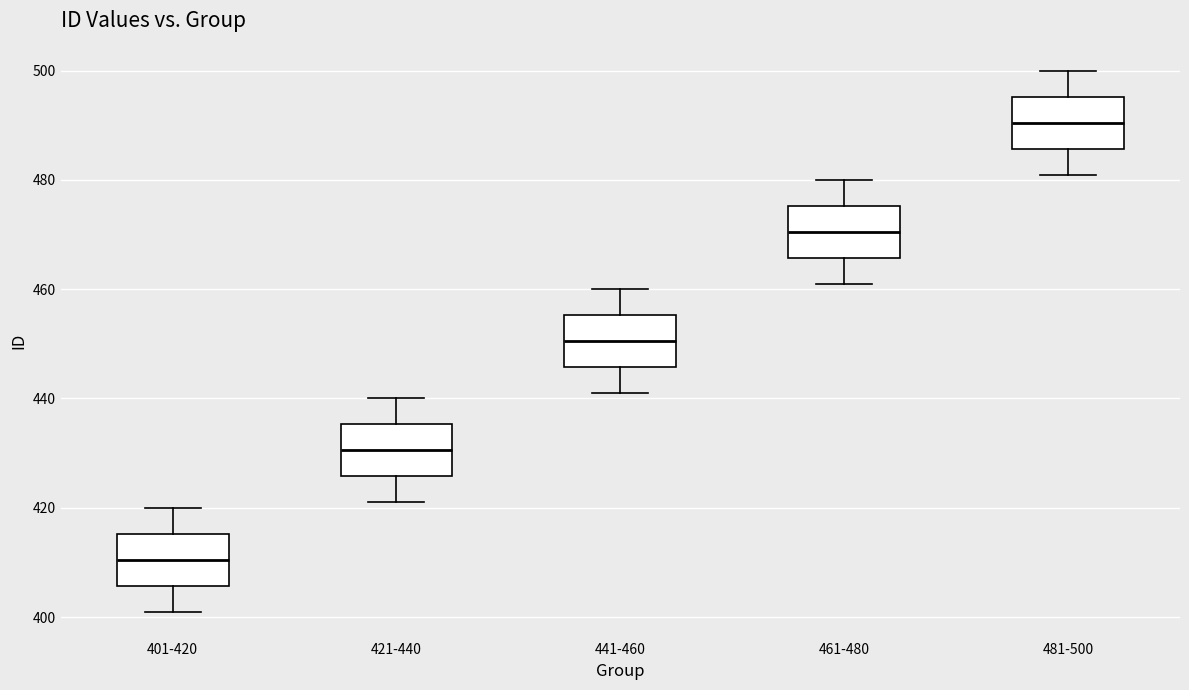

Reading left to right, read every box against the y-axis: the position of its median line, the range the box covers, and the ends of its whiskers. The values are not printed on the chart, so give them approximately, as read against the axis.

401-420: median 410, box 406 to 416, whiskers 402 to 420
421-440: median 430, box 426 to 436, whiskers 422 to 440
441-460: median 450, box 446 to 456, whiskers 442 to 460
461-480: median 470, box 466 to 476, whiskers 462 to 480
481-500: median 490, box 486 to 496, whiskers 482 to 500